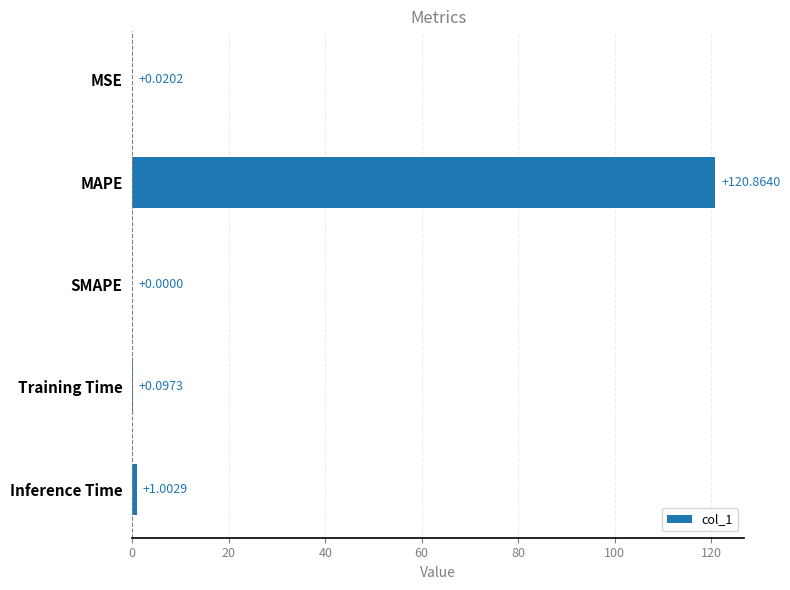

How many categories are shown in the chart?

5